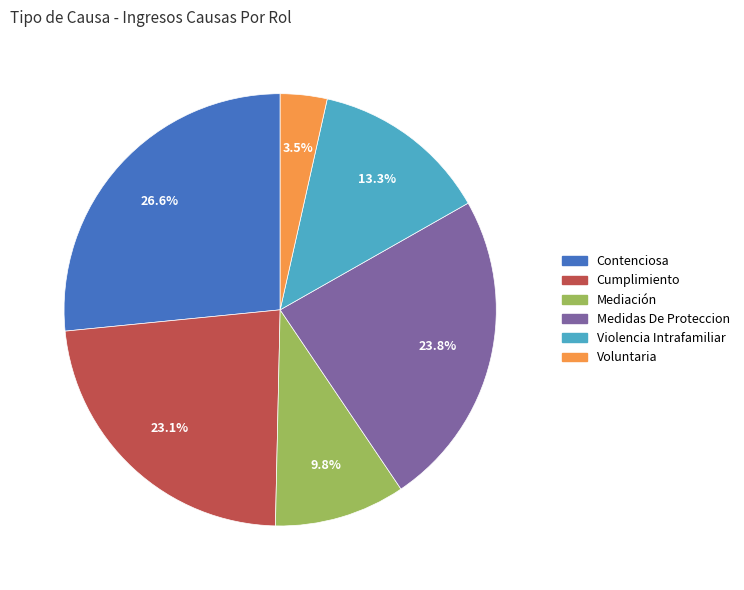

Is there any slice that represents more than half of the pie?

No